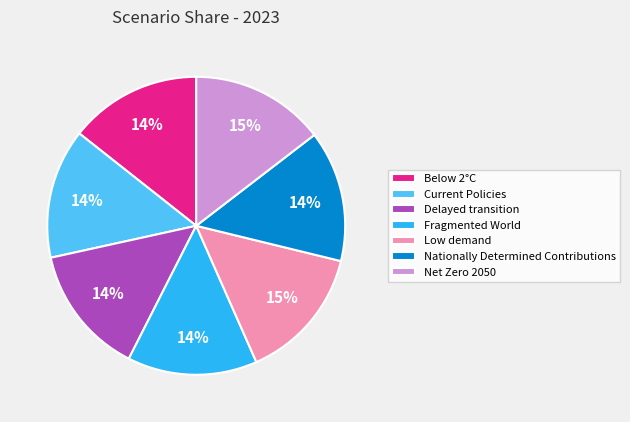

Is the sum of Current Policies and Delayed transition greater than half?

No